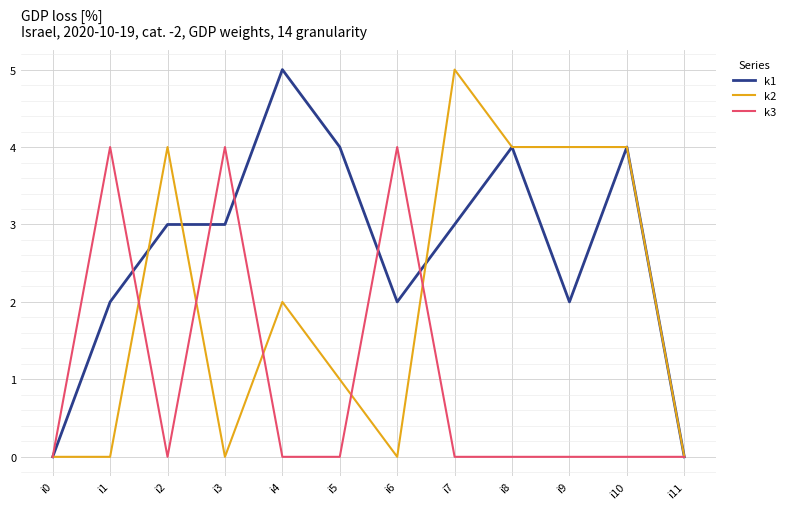

Which series has the largest total across all categories?

k1